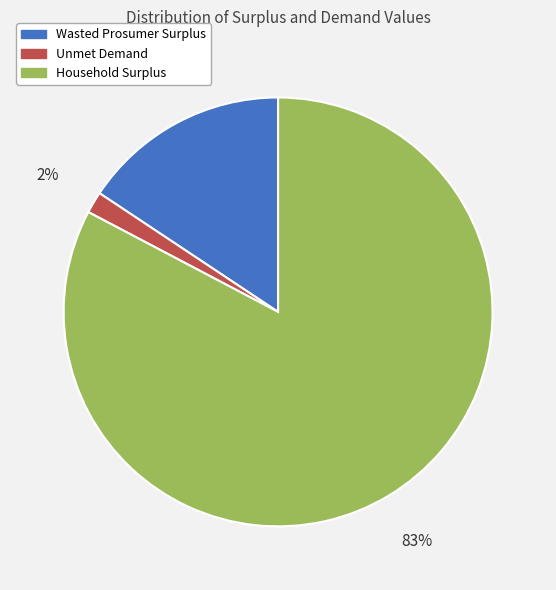

Which slice is the largest?

Household Surplus